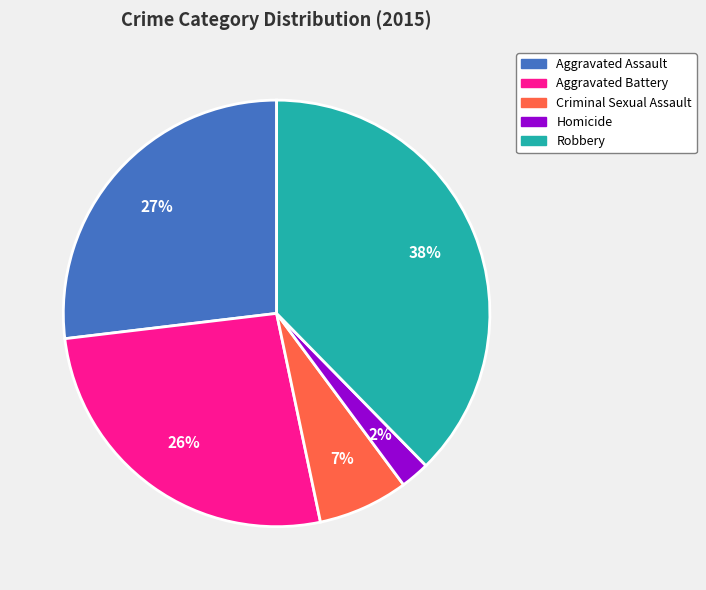

To the nearest percent, what portion does Robbery represent?

38%